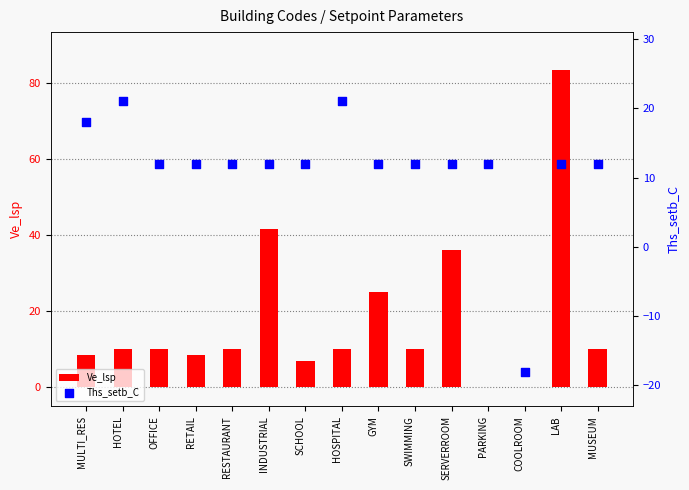

Which series contains the lowest Y value?

Ths_setb_C